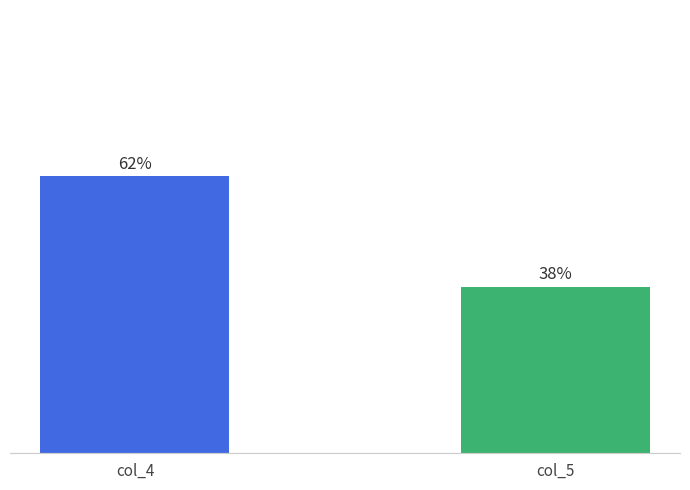

Are the bars horizontal?

No